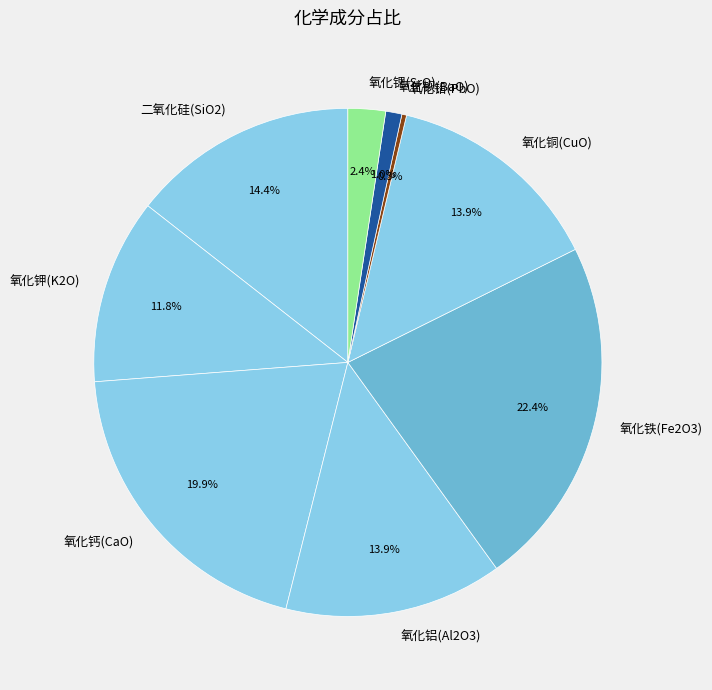

What percentage is NOT represented by 氧化铁(Fe2O3)?

77.6%